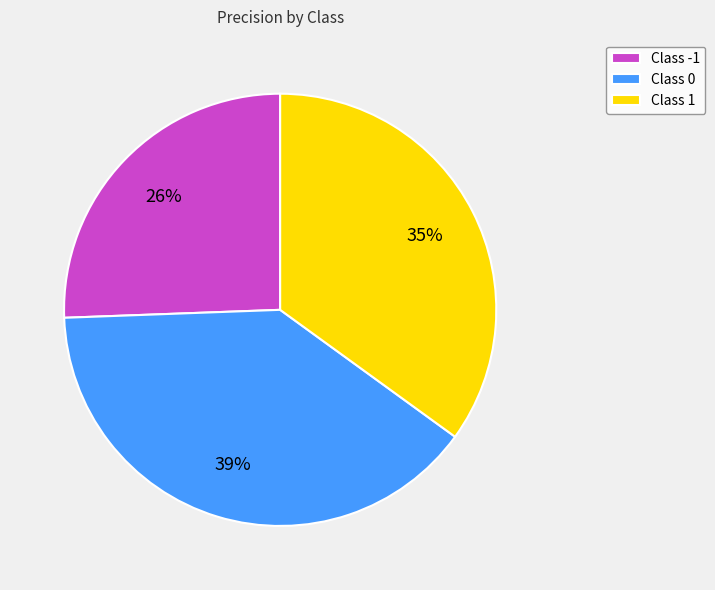

Count the number of slices in the pie.

3